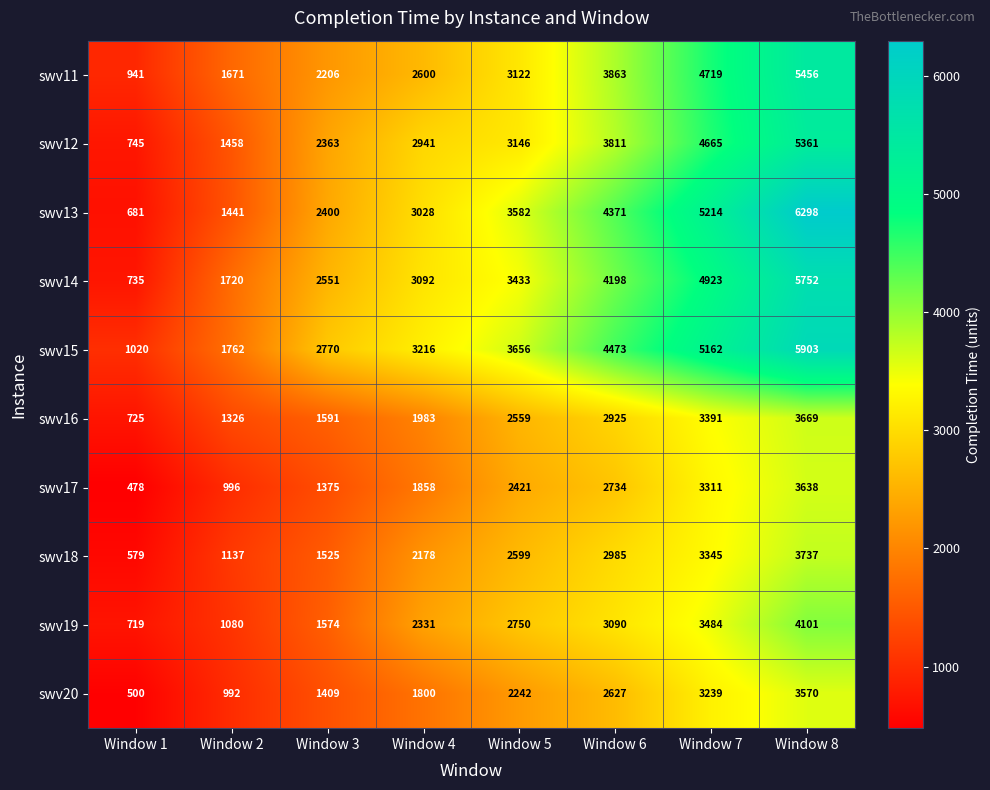

Rank the series at Window 3 from lowest to highest value.

swv17, swv20, swv18, swv19, swv16, swv11, swv12, swv13, swv14, swv15